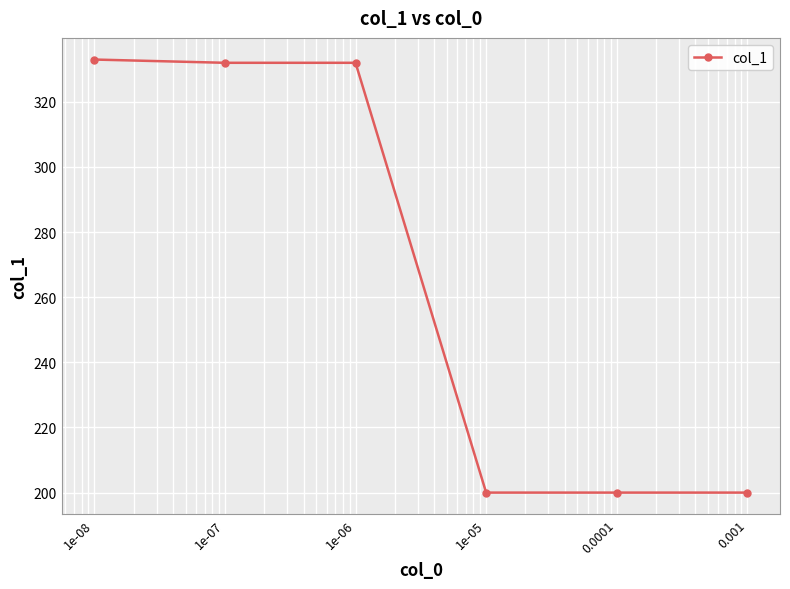

What is the maximum value shown in the chart?

333